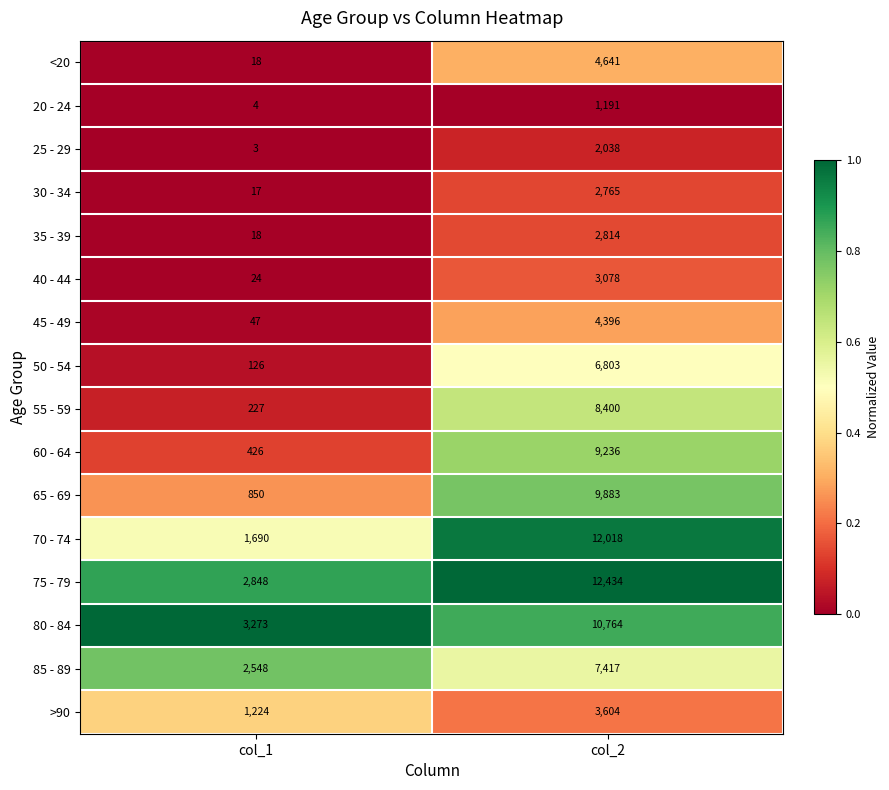

Is it true that >90 equals 2199 at col_1?

False